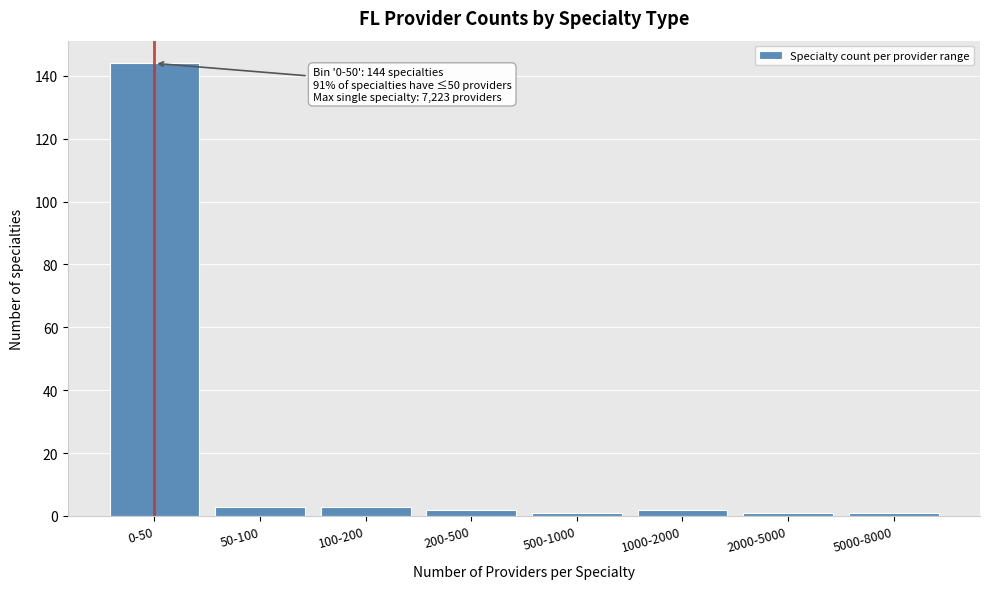

Reading left to right, list all the values displayed in this chart.

144	3	3	2	1	2	1	1